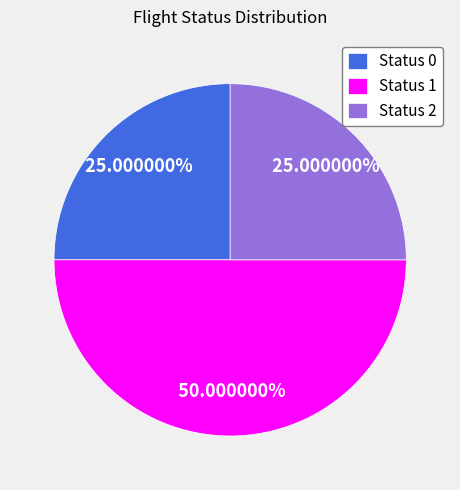

Does Status 2 account for over 50% of the chart?

No